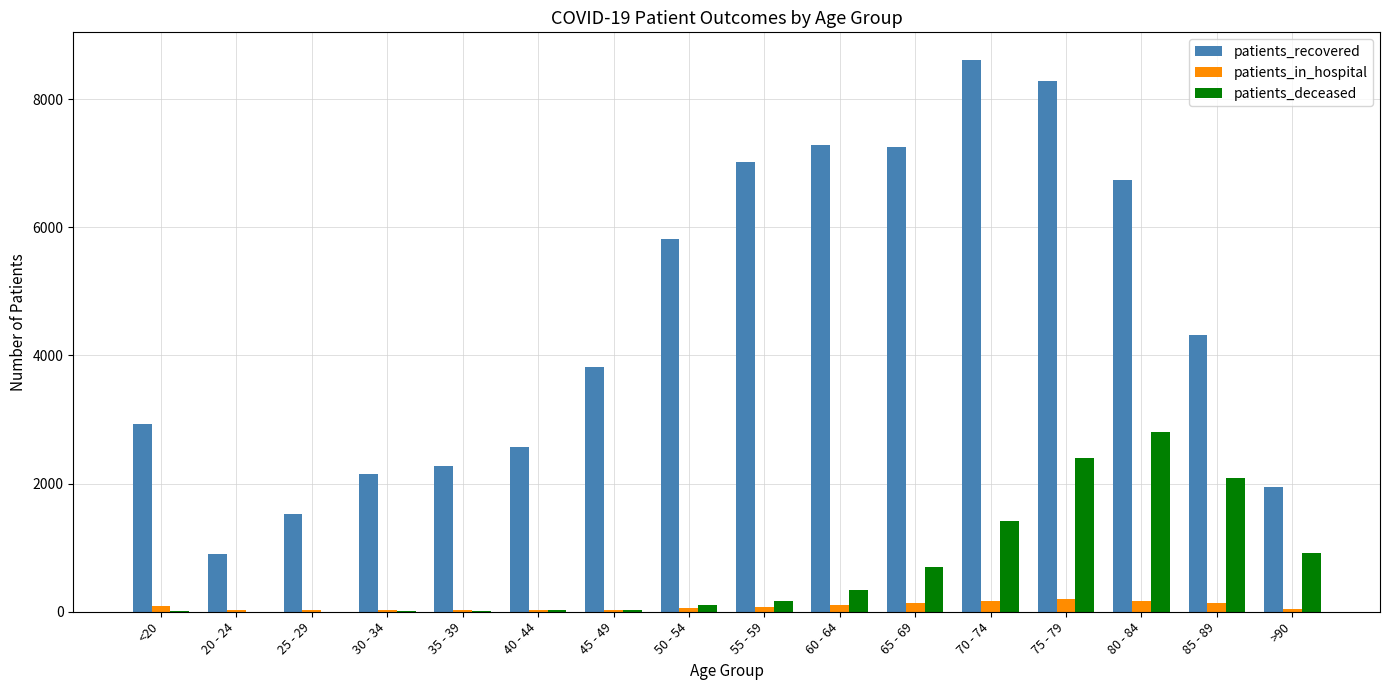

Does the chart contain stacked bars?

No